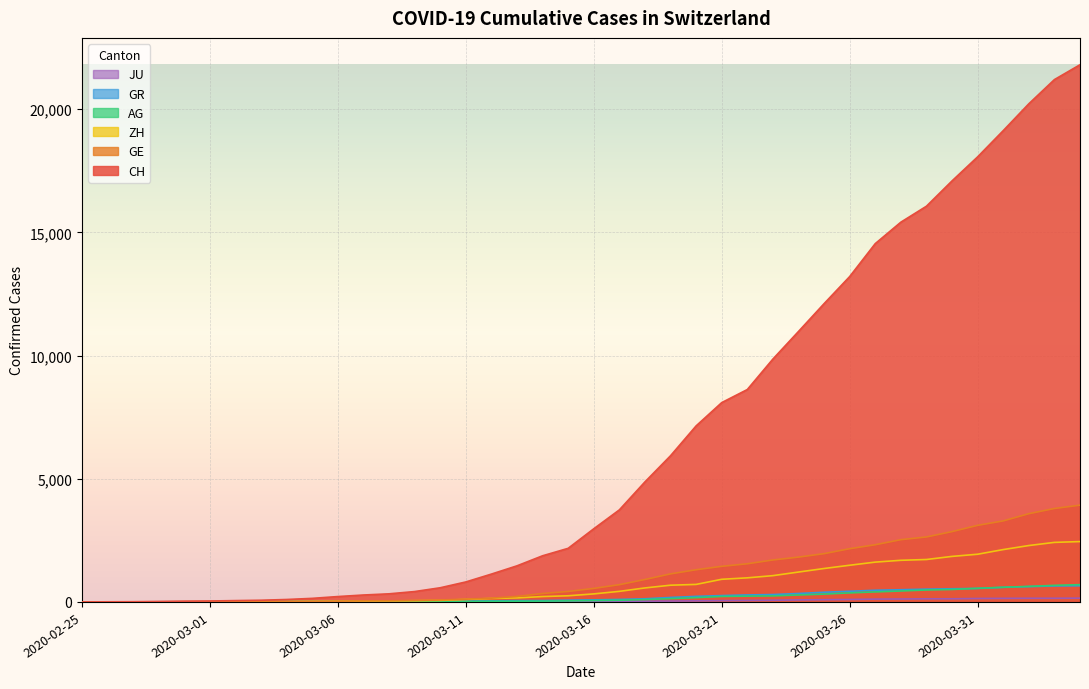

Which has a higher value, 2020-03-08 or 2020-03-04?

2020-03-08